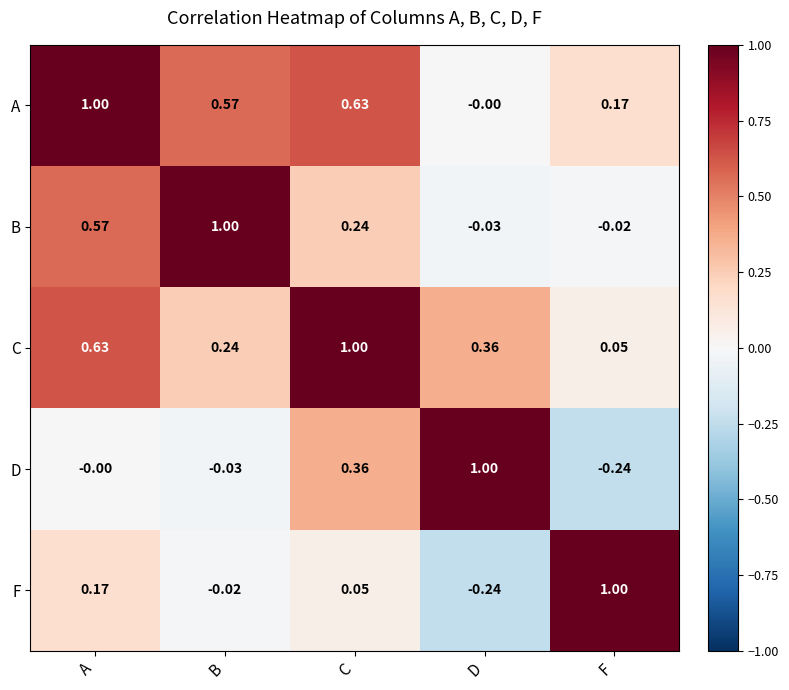

At which label does C reach its peak?

C